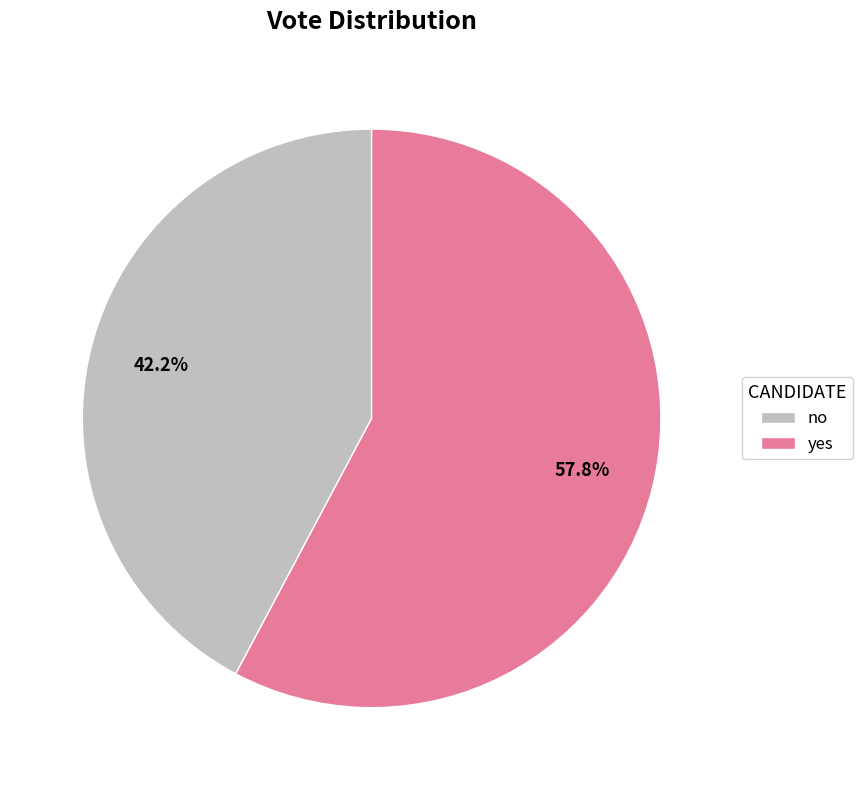

What is the ratio of the value at yes to the value at no?

1.4